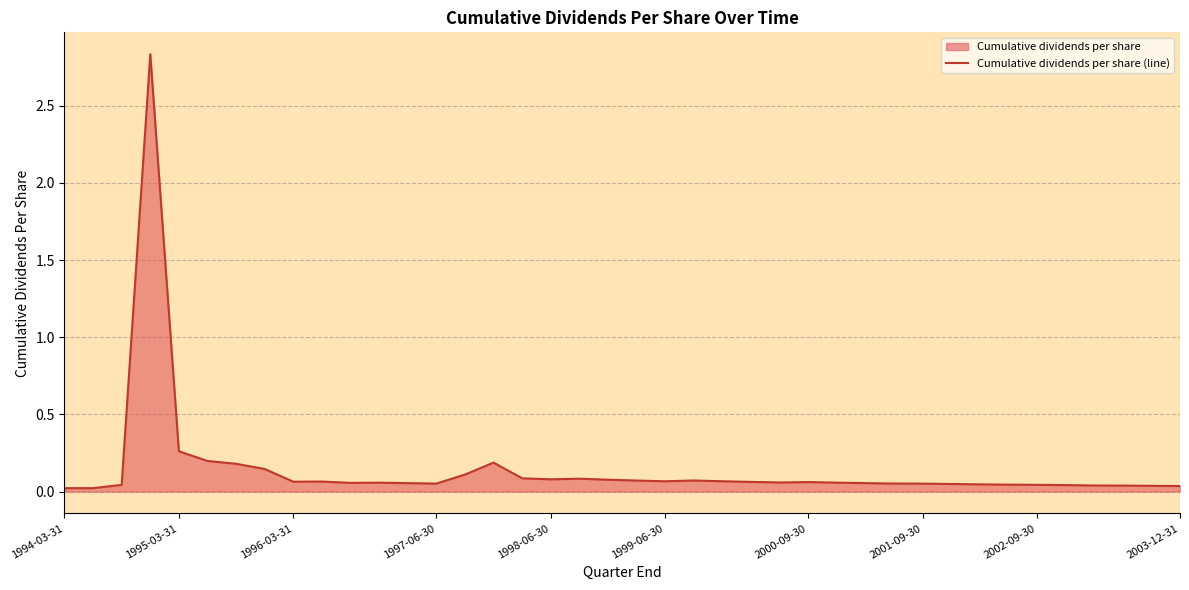

At which label is the value closest to 1?

1995-03-31